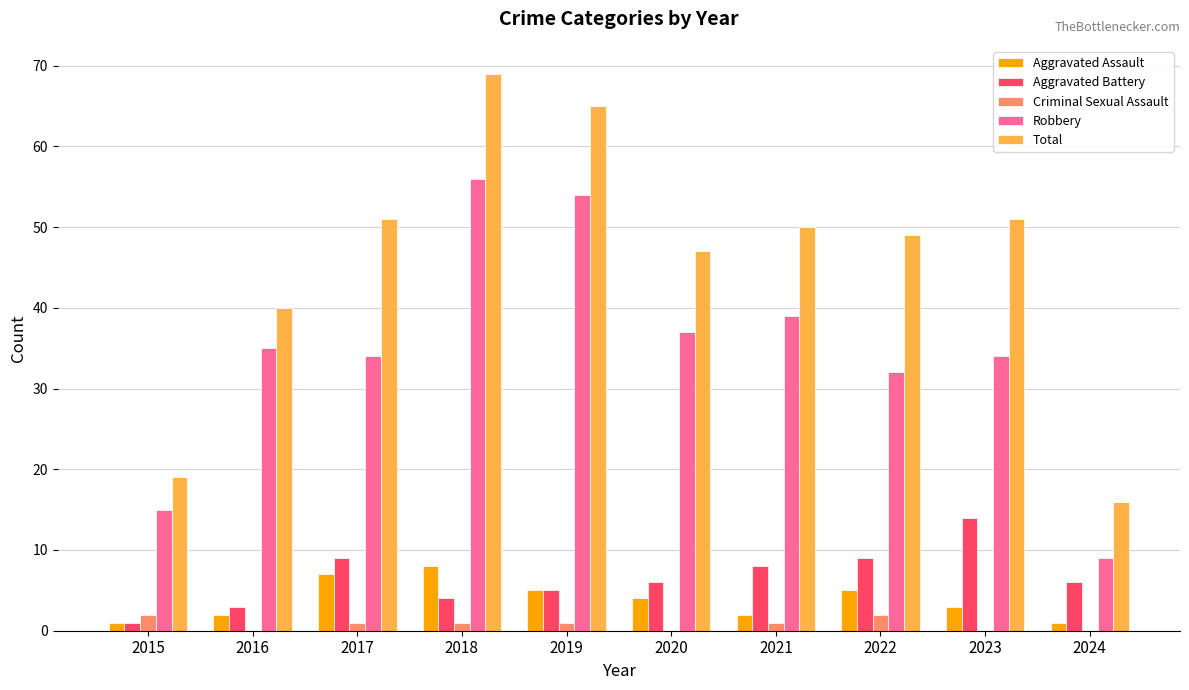

How many groups of bars are there?

10